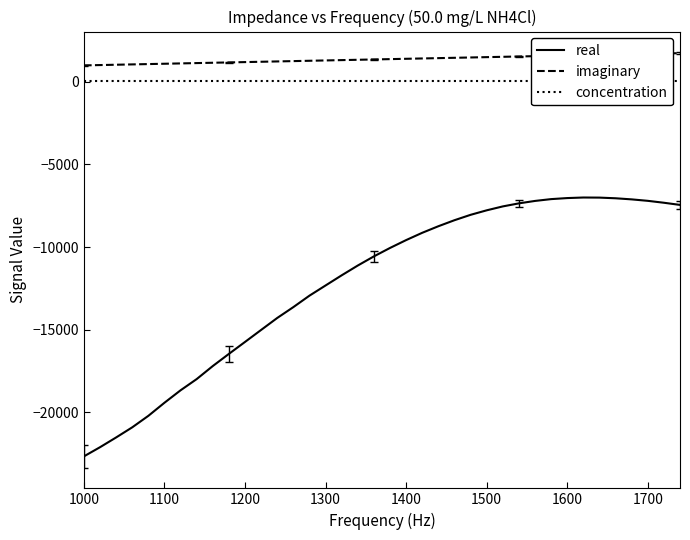

Which category has the lowest value in the concentration series?

1000